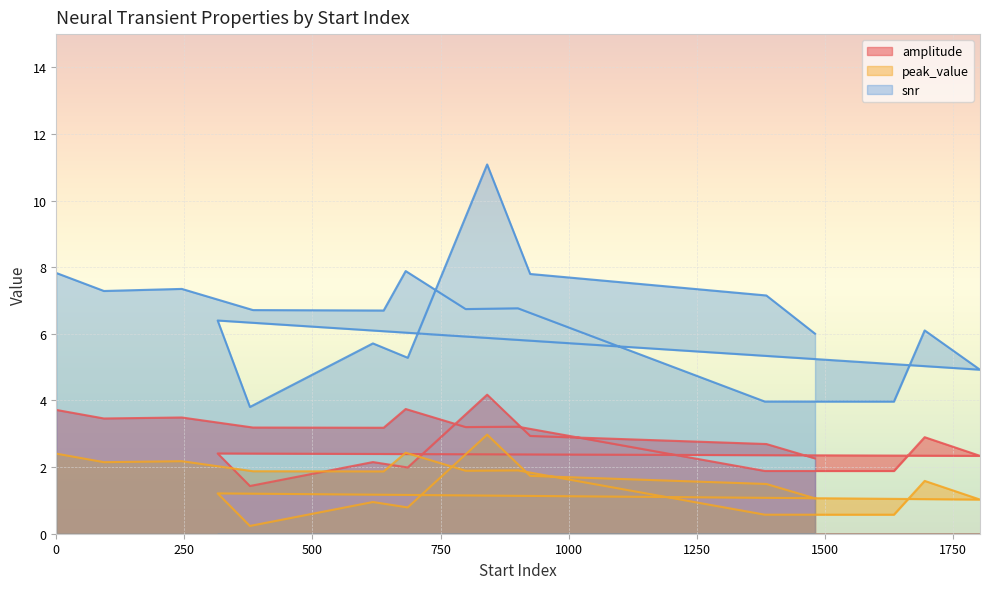

At 901, list the series in order from smallest to largest.

peak_value, amplitude, snr